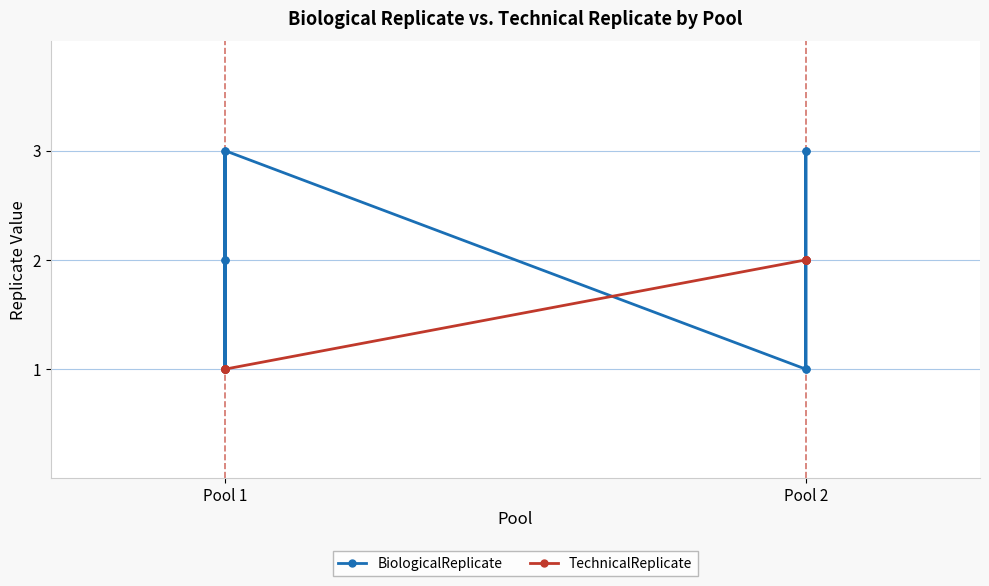

The TechnicalReplicate series shows 1 at Pool 2. True or false?

False